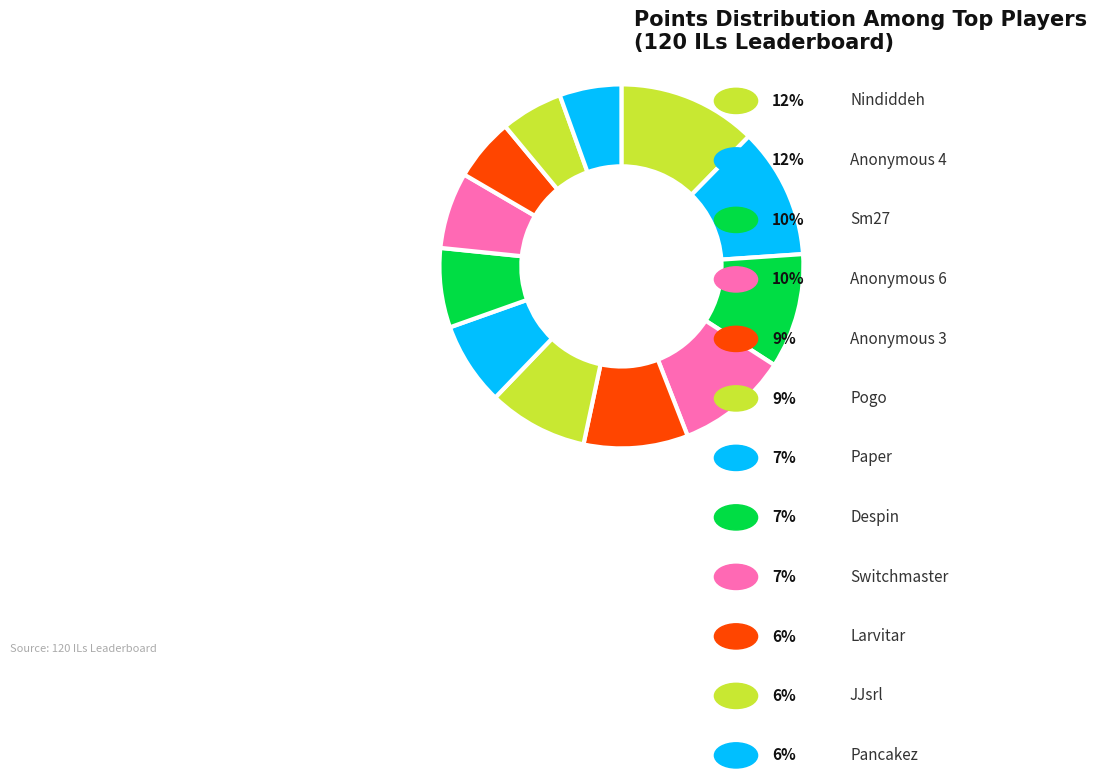

What is the change in value from Sm27 to JJsrl?

-232